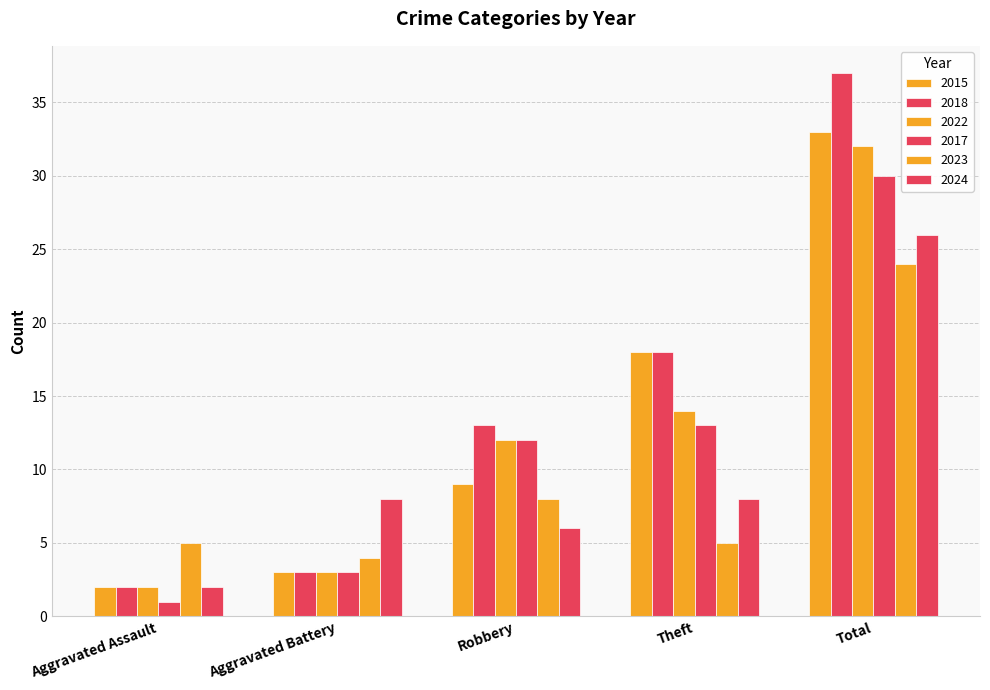

Which category has the highest value across all series?

Total